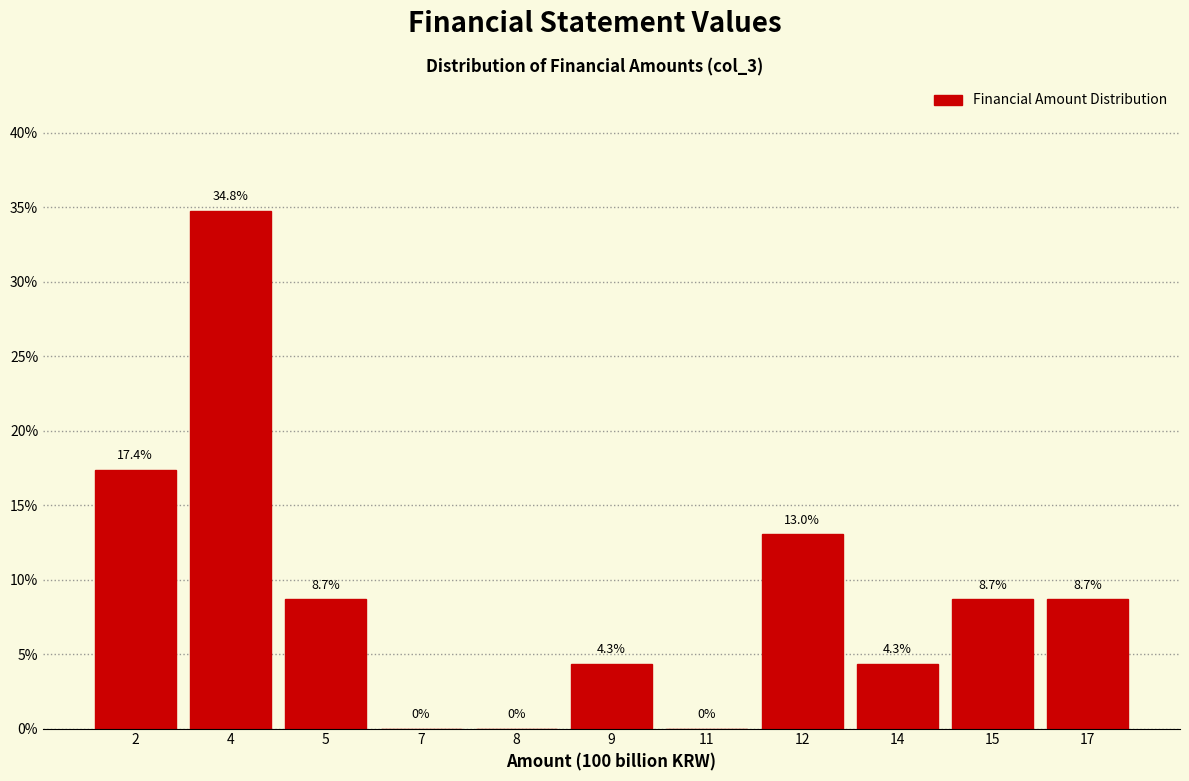

Reading left to right, what are all the values shown in this chart?

2=17.4	4=34.8	5=8.7	7=0.0	8=0.0	9=4.3	11=0.0	12=13.0	14=4.3	15=8.7	17=8.7